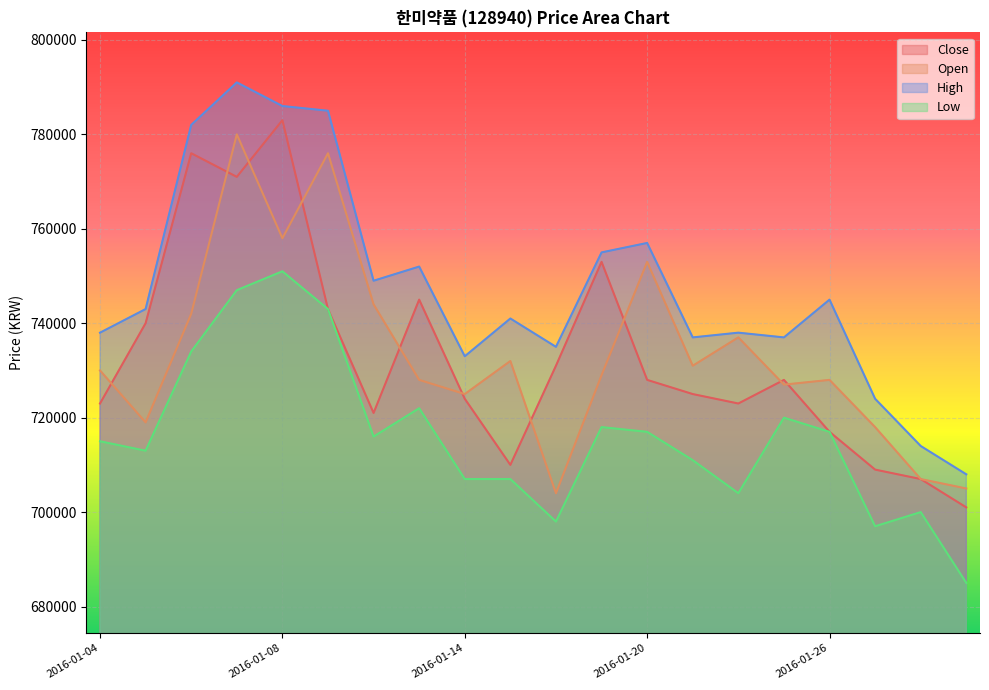

Where is the first local maximum for Close?

2016-01-06